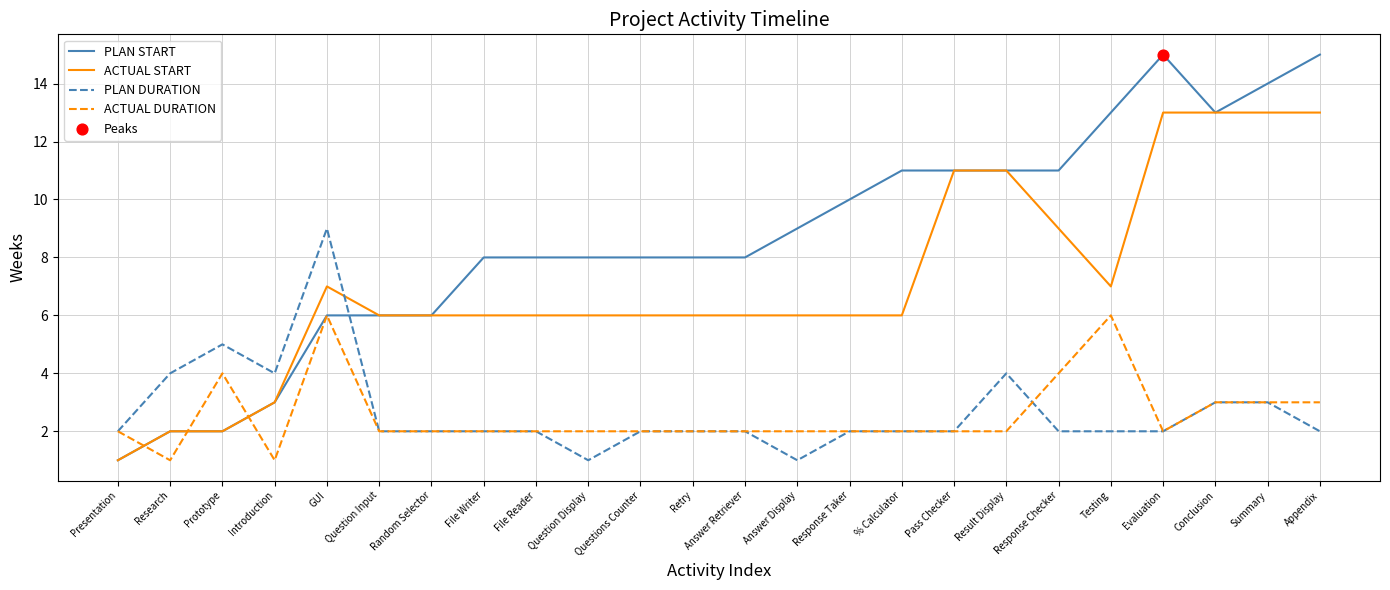

What is the total value across all series at File Writer?

18